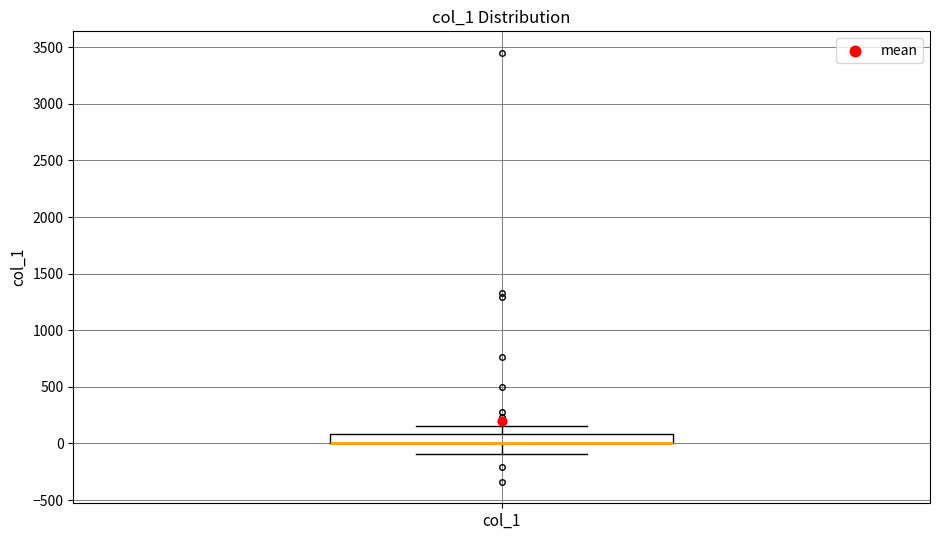

Where is the upper edge of the box for col_1 on the y-axis? The values are not printed on the chart, so give them approximately, as read against the axis.

100